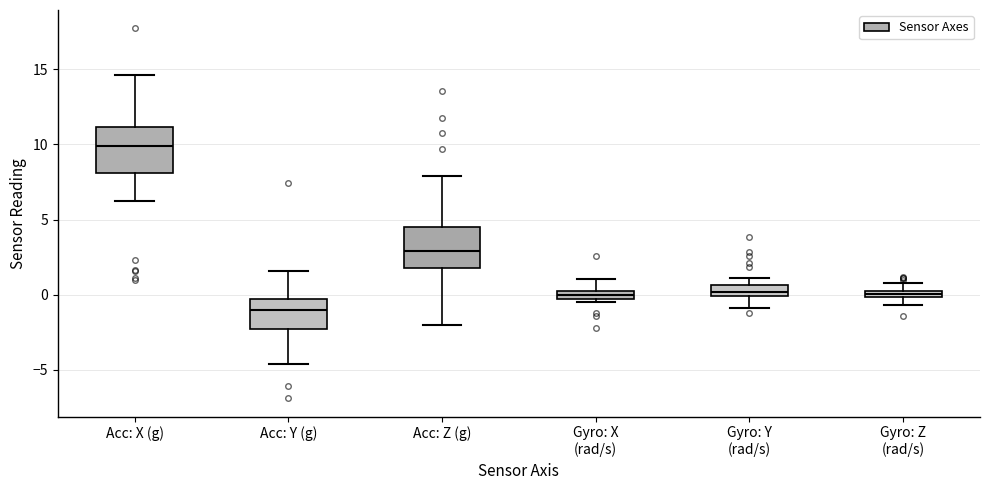

Where does the median line of the box for Acc: Z (g) sit on the y-axis? The values are not printed on the chart, so give them approximately, as read against the axis.

3.0